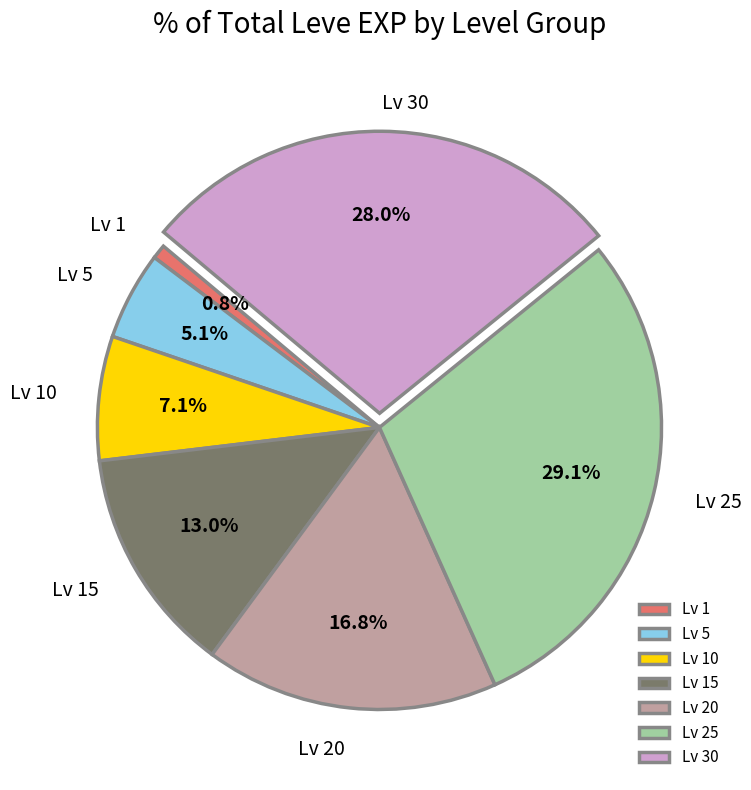

Rank the categories by value from lowest to highest.

Lv 1, Lv 5, Lv 10, Lv 15, Lv 20, Lv 30, Lv 25